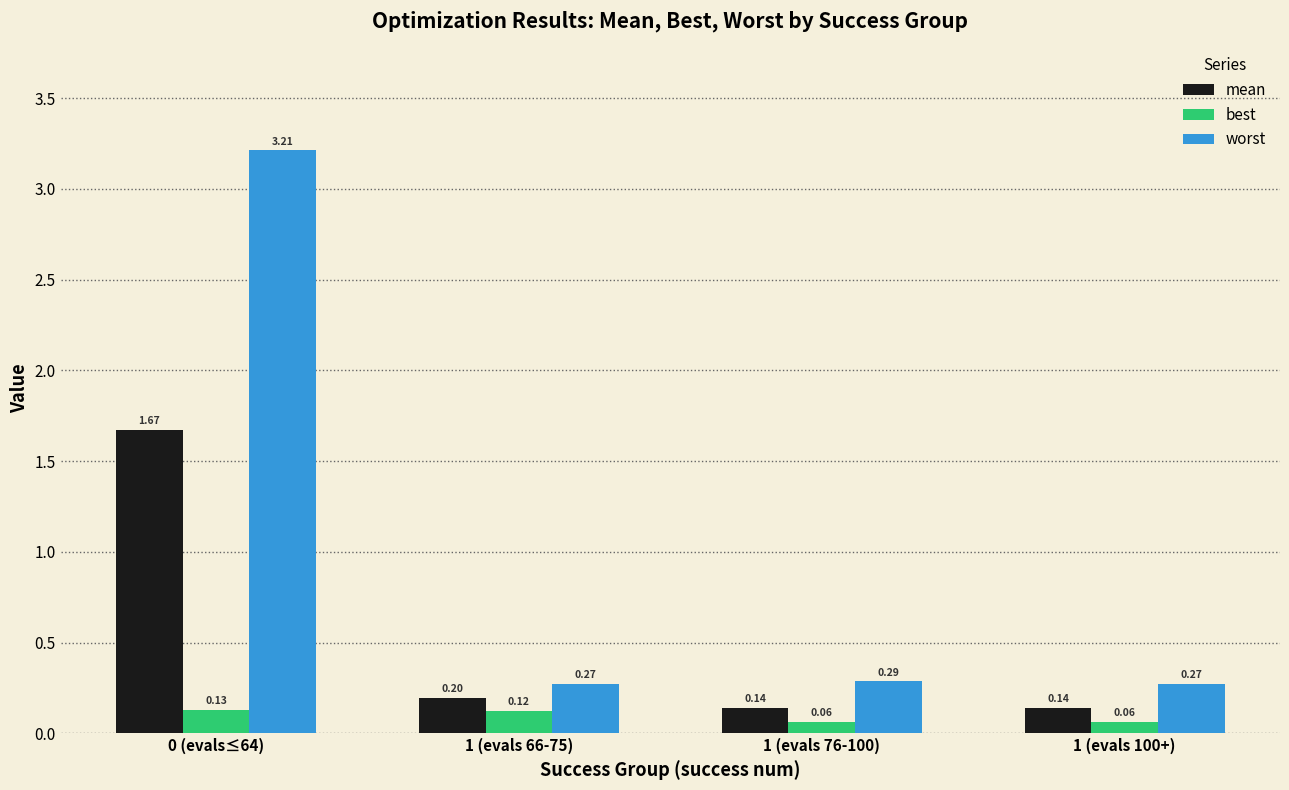

Between 1 (evals 76-100) and 1 (evals 100+), which series saw the biggest shift?

worst